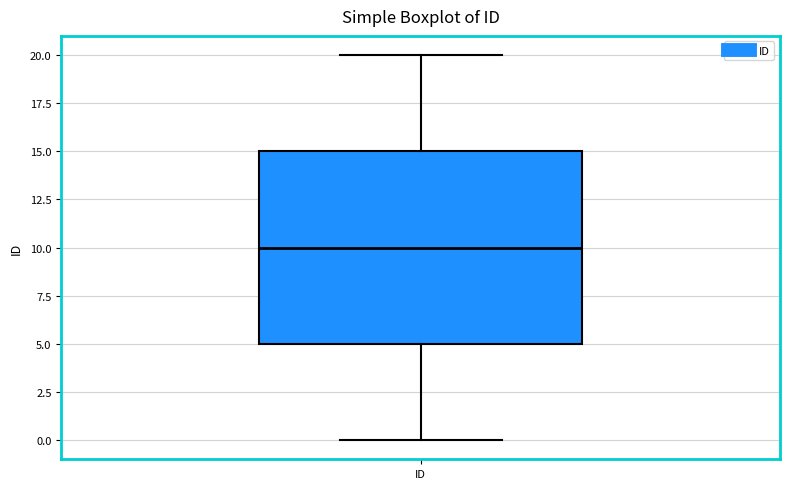

Read this box plot against the y-axis: the position of the median line, the range covered by the box, and the ends of both whiskers. The values are not printed on the chart, so give them approximately, as read against the axis.

median 10, box 5 to 15, whiskers 0 to 20